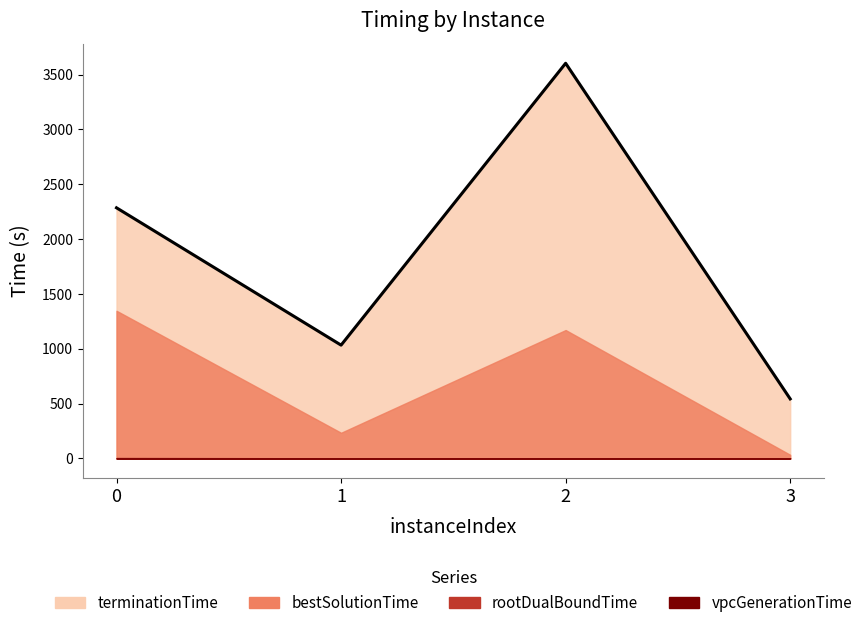

True or false: bestSolutionTime and rootDualBoundTime intersect in this chart.

False